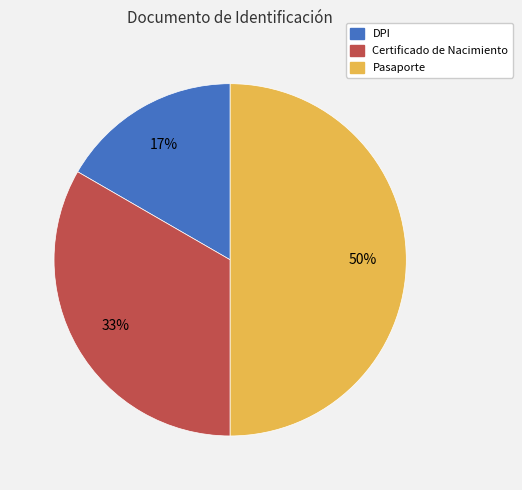

To the nearest percent, what is the average slice percentage?

33%